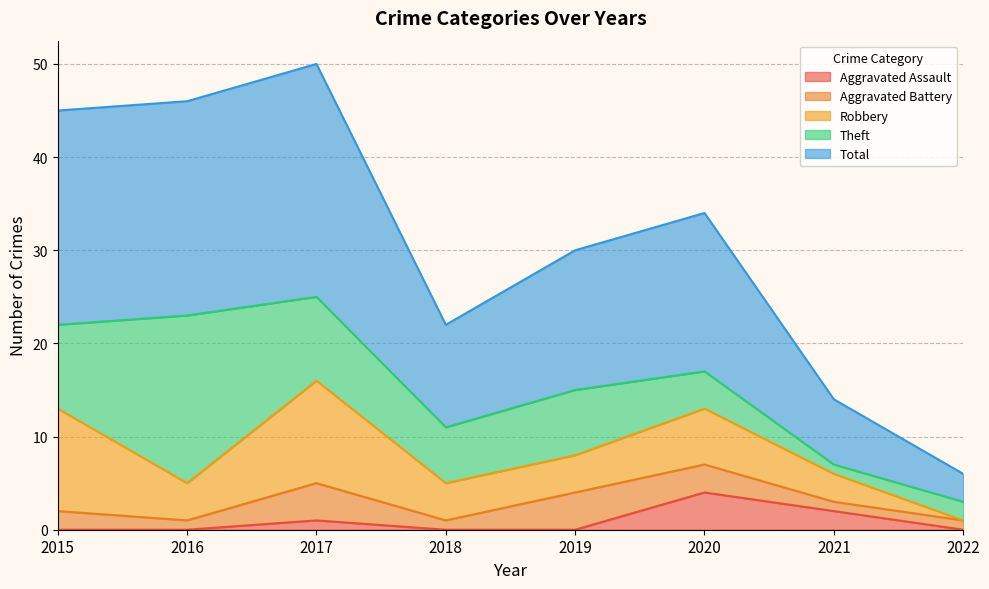

What is the highest value of the Total series?

25